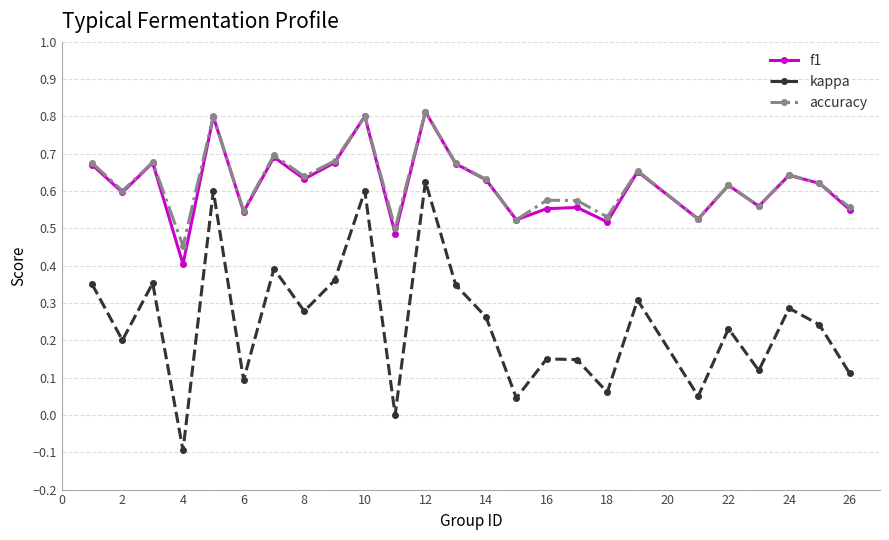

Which series has the widest spread of values?

kappa